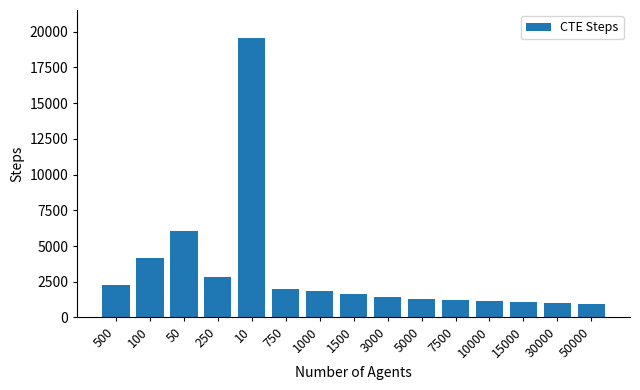

What is the value of the 1st bar from the left?

2241